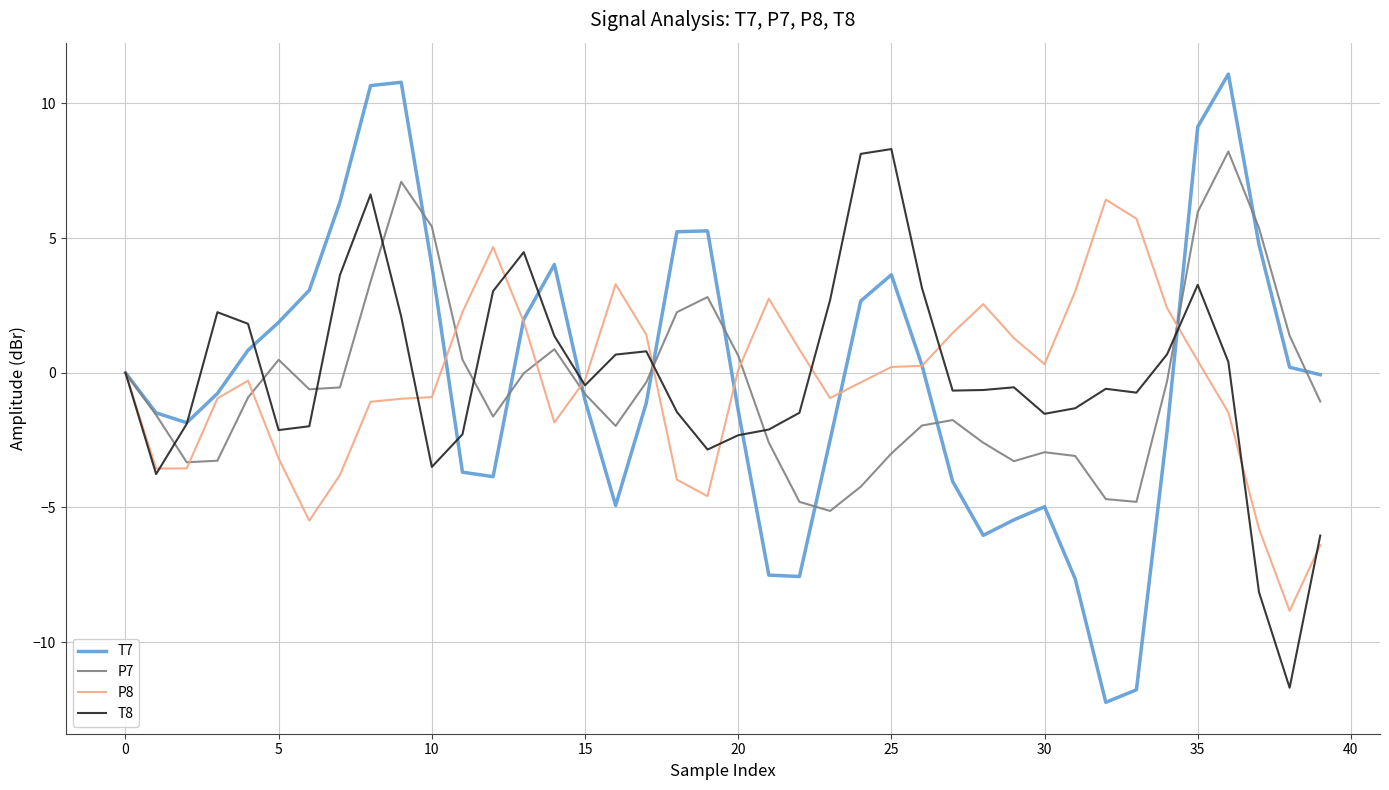

Which series has the widest spread of values?

T7